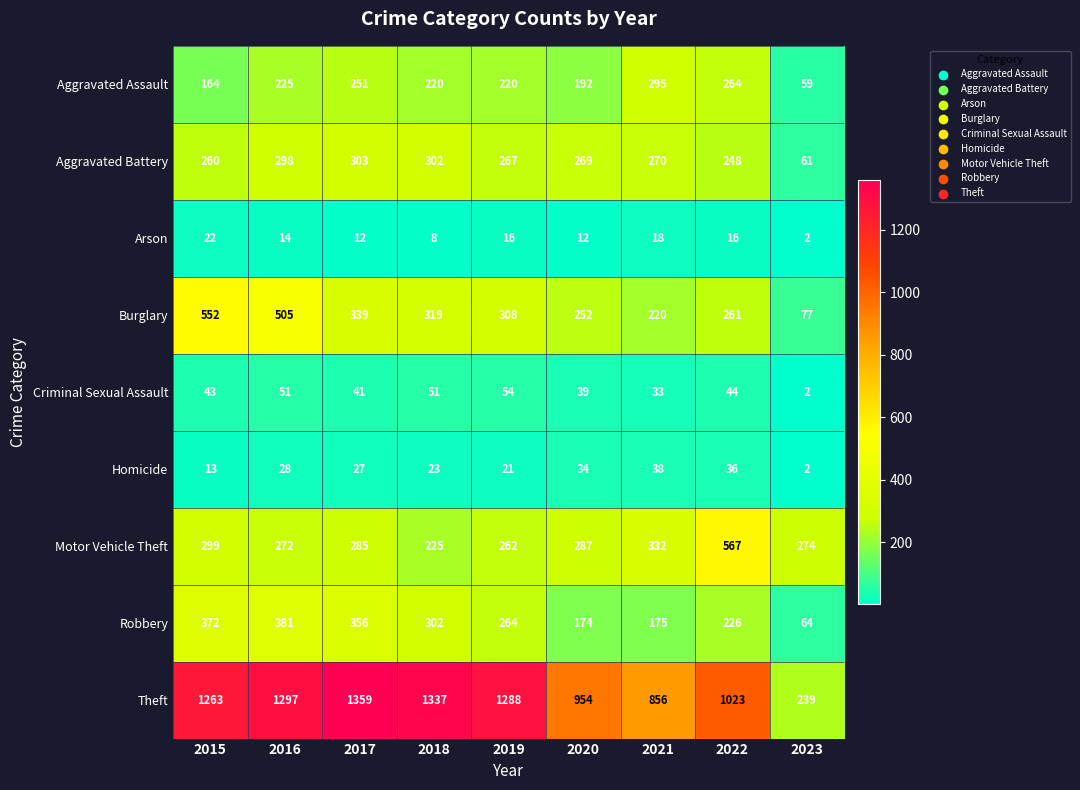

What is the spread (max minus min) of values at 2019?

1272